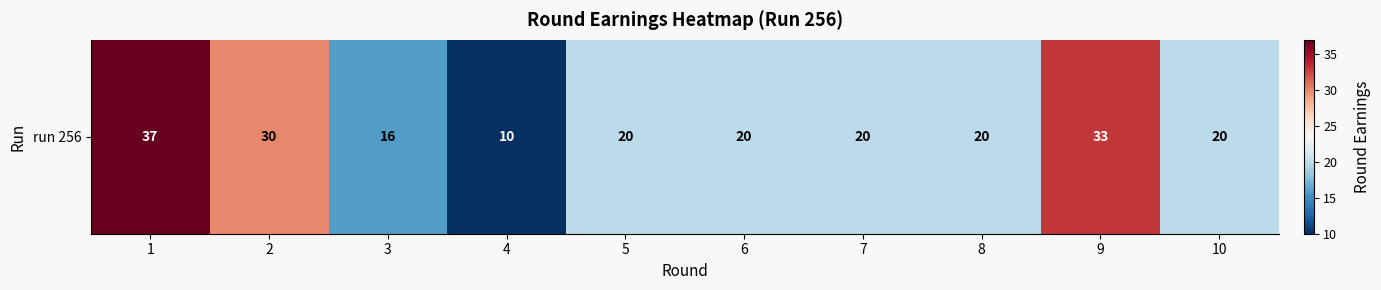

Reading left to right, extract all data points from this chart.

37	30	16	10	20	20	20	20	33	20